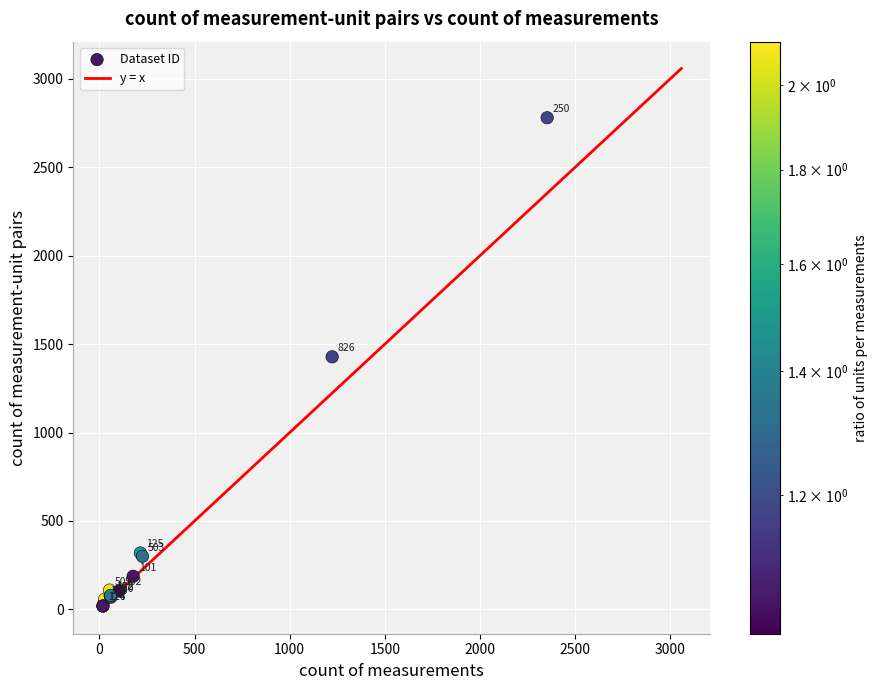

What Y value in the scatter plot is closest to 1399?

1428